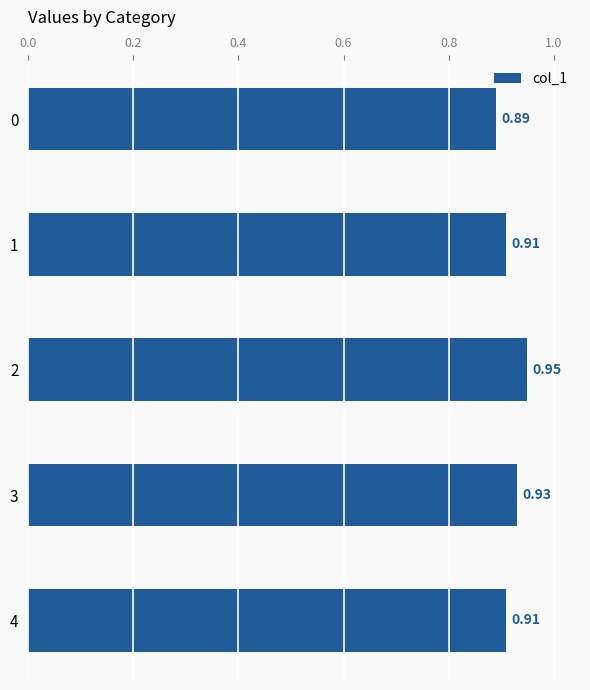

What is the sum of the values at 0 and 1?

1.8